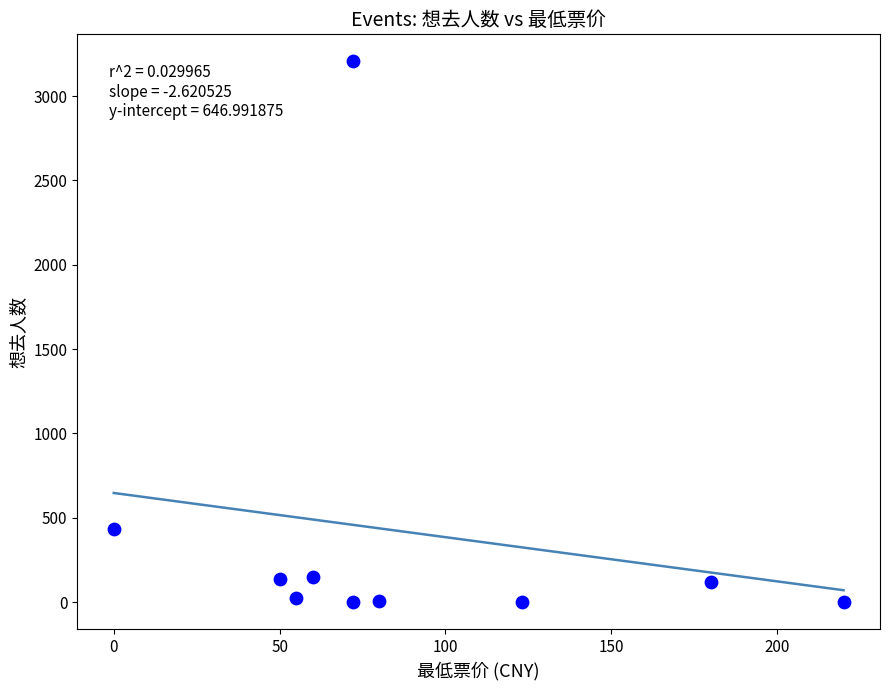

What is the range of X values (max minus min)?

220